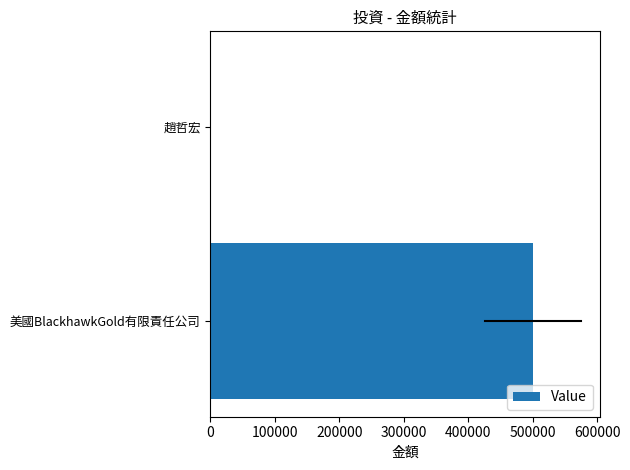

What is the sum of all values?

500136